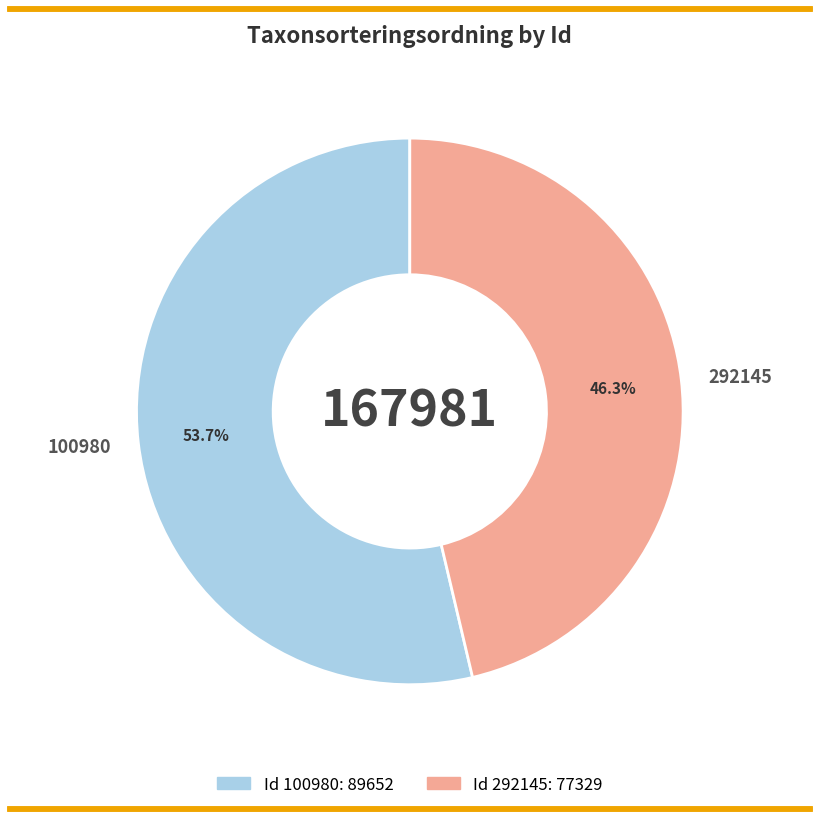

Rank the categories by value from lowest to highest.

292145, 100980